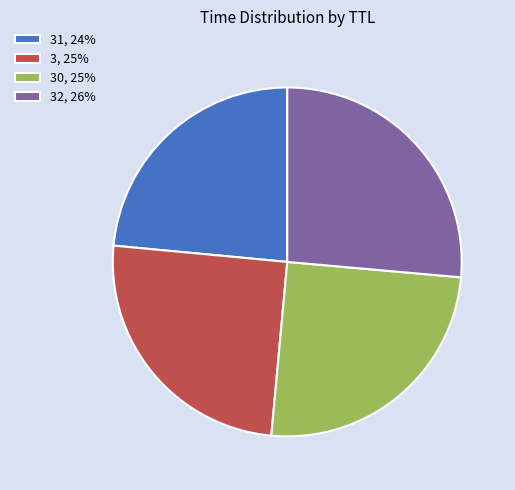

Which slice is the largest?

32, 26%